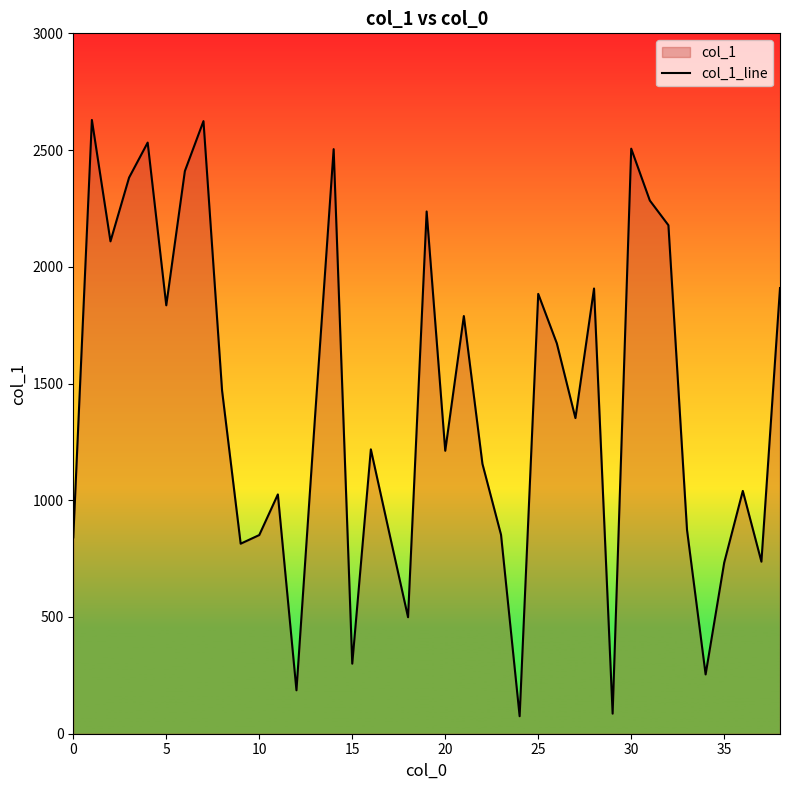

How many interior local valleys (lower than both neighbors) does the data have?

12